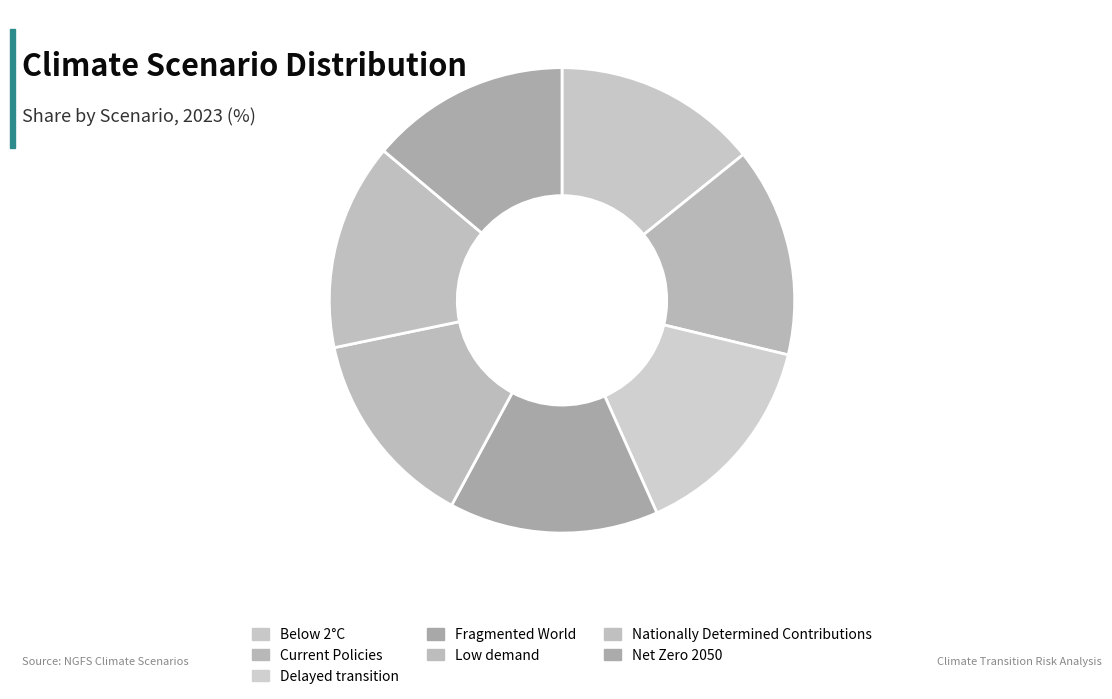

To the nearest percent, what is the average slice percentage?

14%